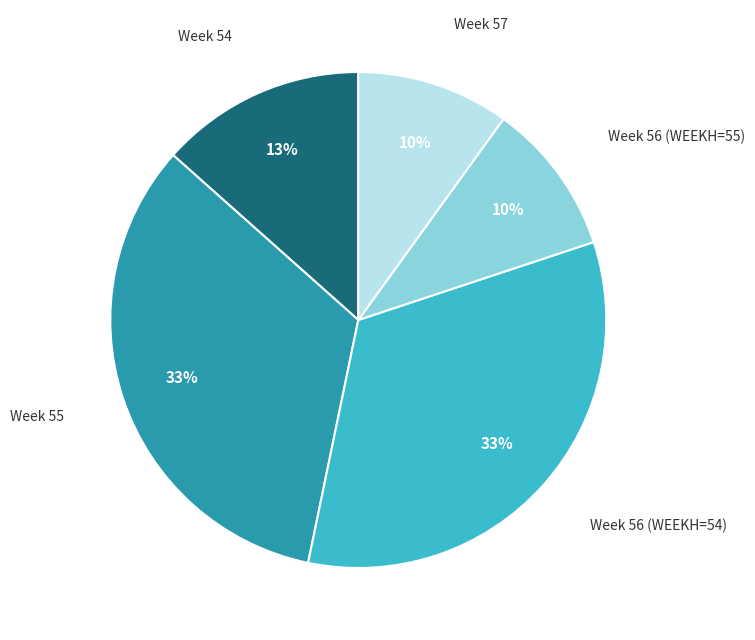

Count the number of slices in the pie.

5